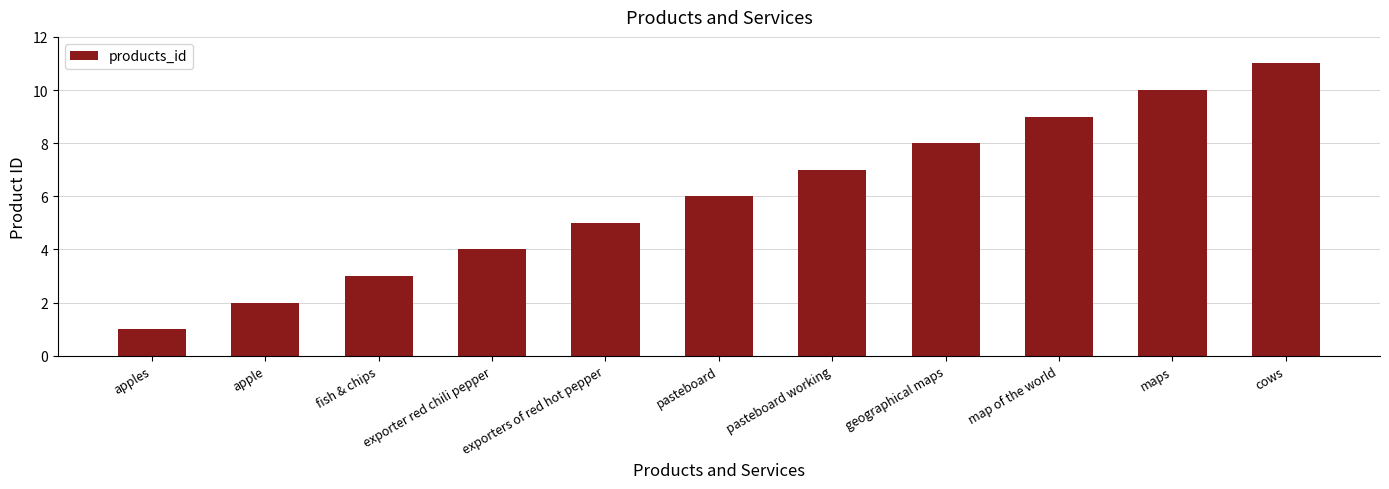

Which category has the highest value across all series?

cows